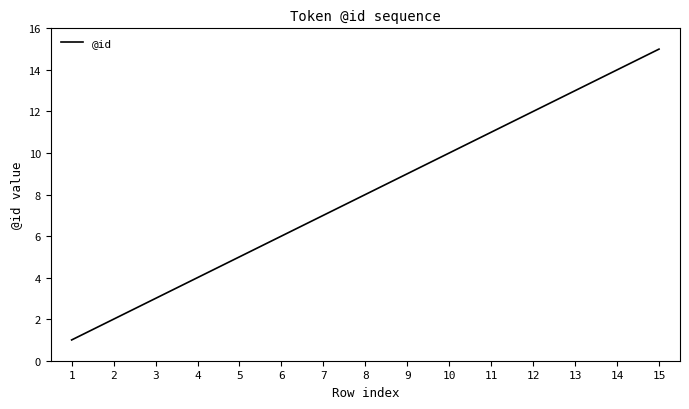

Reading right to left, list all the values displayed in this chart.

15	14	13	12	11	10	9	8	7	6	5	4	3	2	1